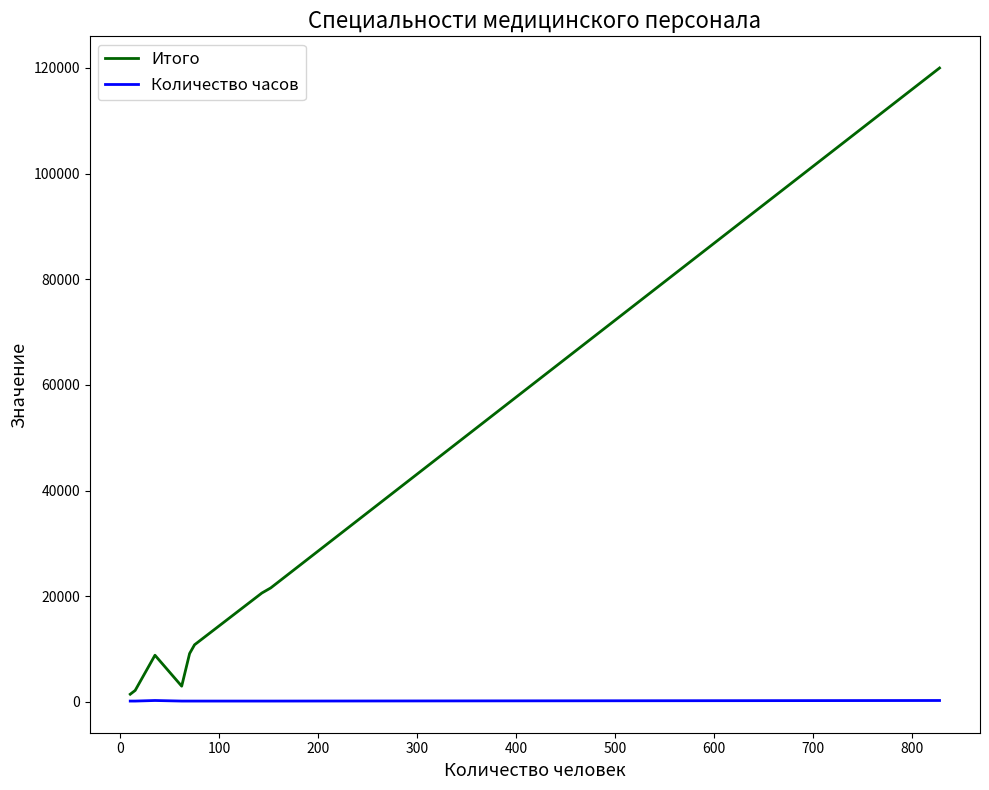

Rank the series by their maximum value, from lowest to highest.

Количество часов, Итого